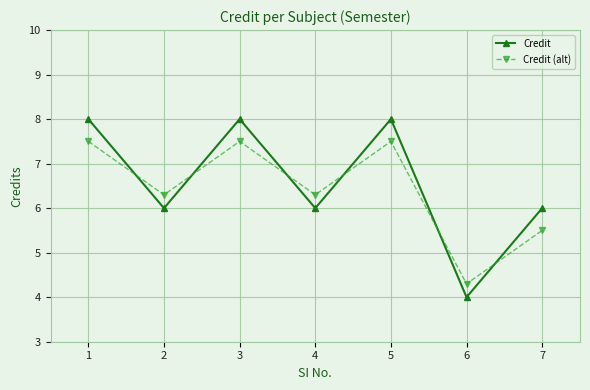

What is the difference between the maximum and minimum values in the Credit series?

4.0